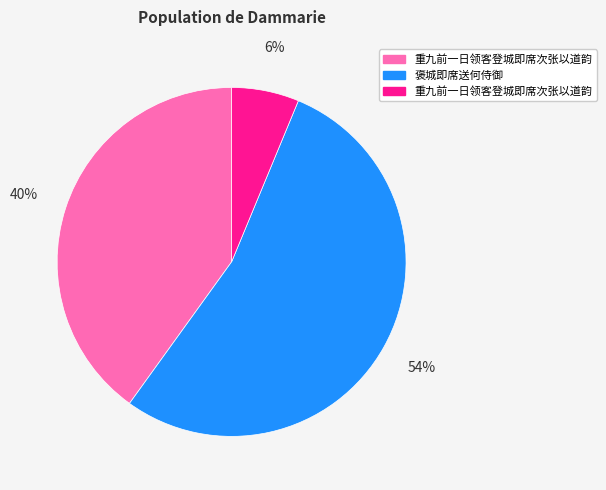

To the nearest percent, what is the average slice percentage?

33%